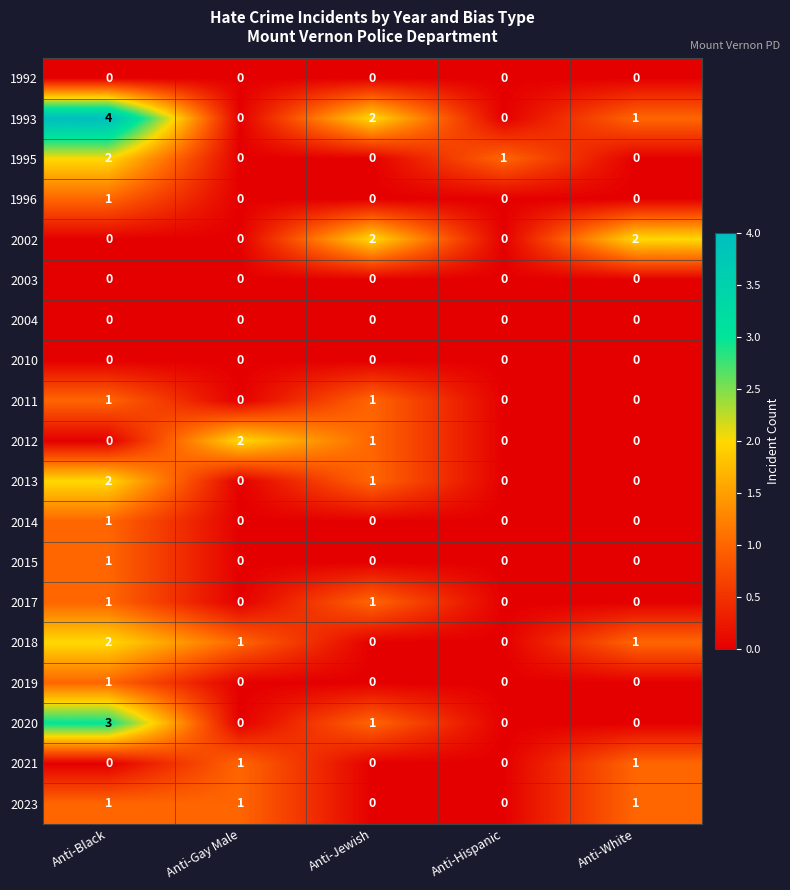

Which series changed the most between Anti-Black and Anti-Gay Male?

1993